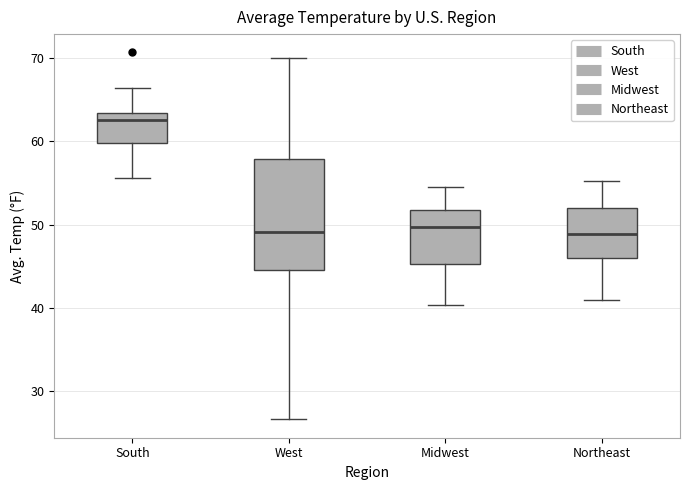

Reading left to right, read every box against the y-axis: the position of its median line, the range the box covers, and the ends of its whiskers. The values are not printed on the chart, so give them approximately, as read against the axis.

South: median 63 (just below the box's upper edge), box 60 to 63, whiskers 56 to 66
West: median 49, box 45 to 58, whiskers 27 to 70
Midwest: median 50, box 45 to 52, whiskers 40 to 55
Northeast: median 49, box 46 to 52, whiskers 41 to 55